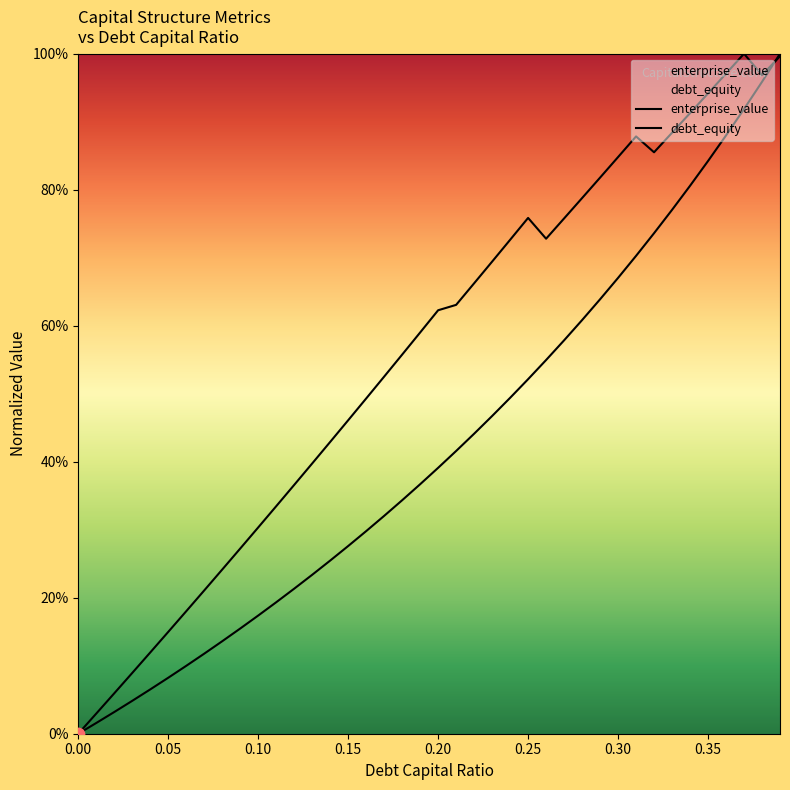

Which series has the widest spread of Y values?

debt_capital